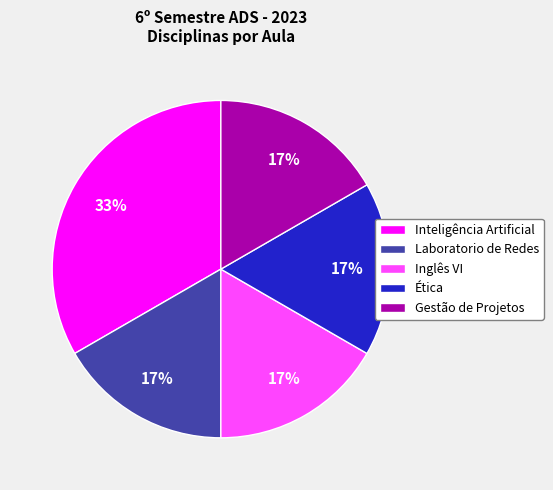

How many slices are in this pie chart?

5